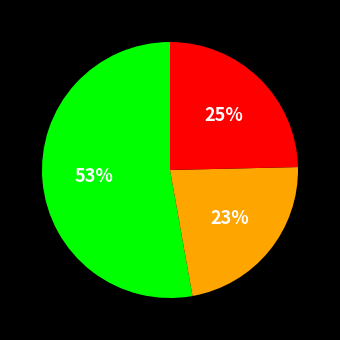

To the nearest percent, what is the average slice percentage?

33%